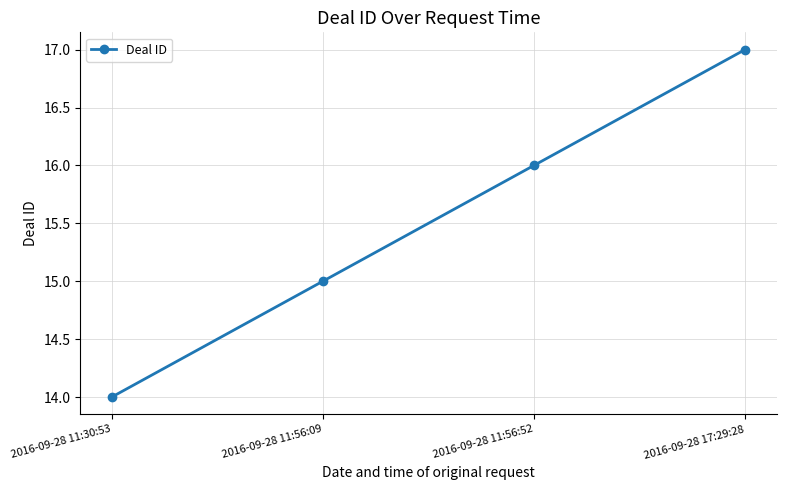

How many categories are shown in the chart?

4